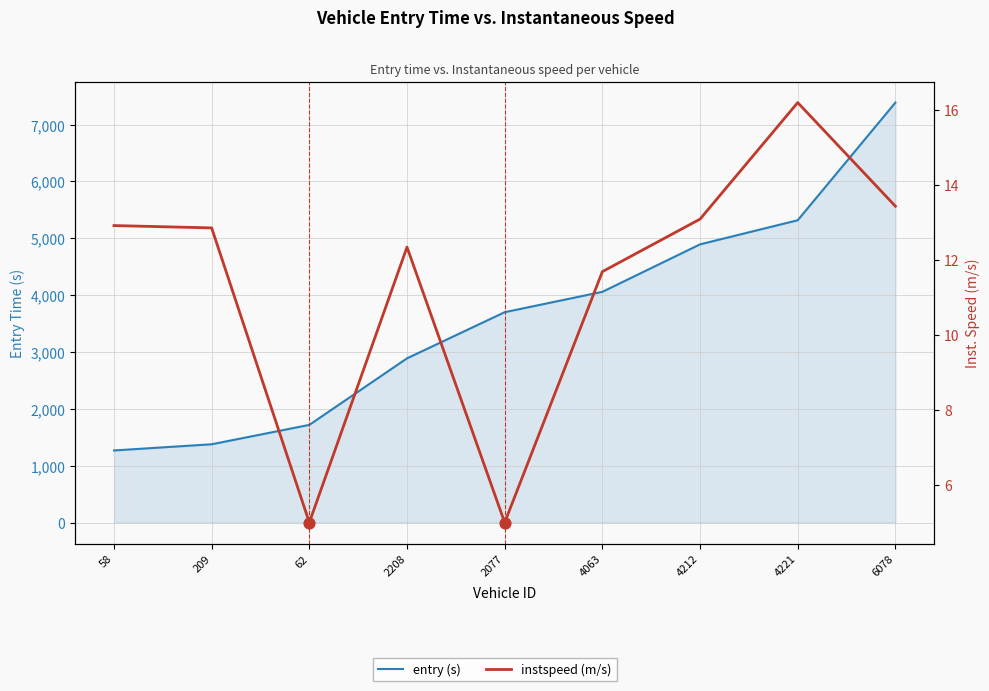

Which series has the largest Y range (max minus min)?

entry (s)